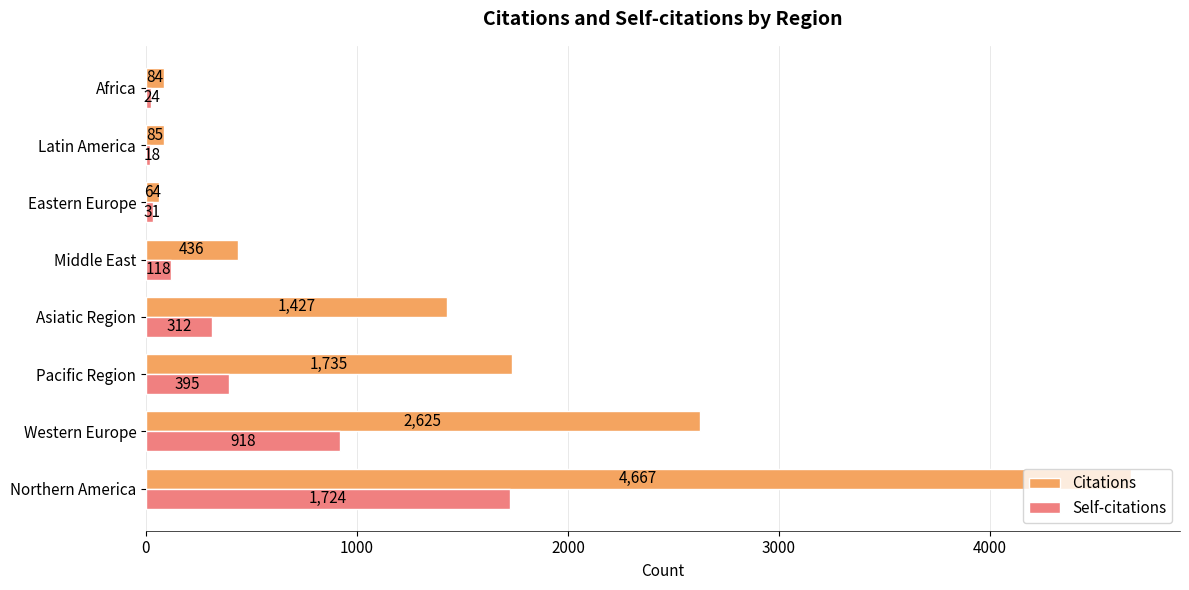

Which series has the largest range (max minus min)?

Citations